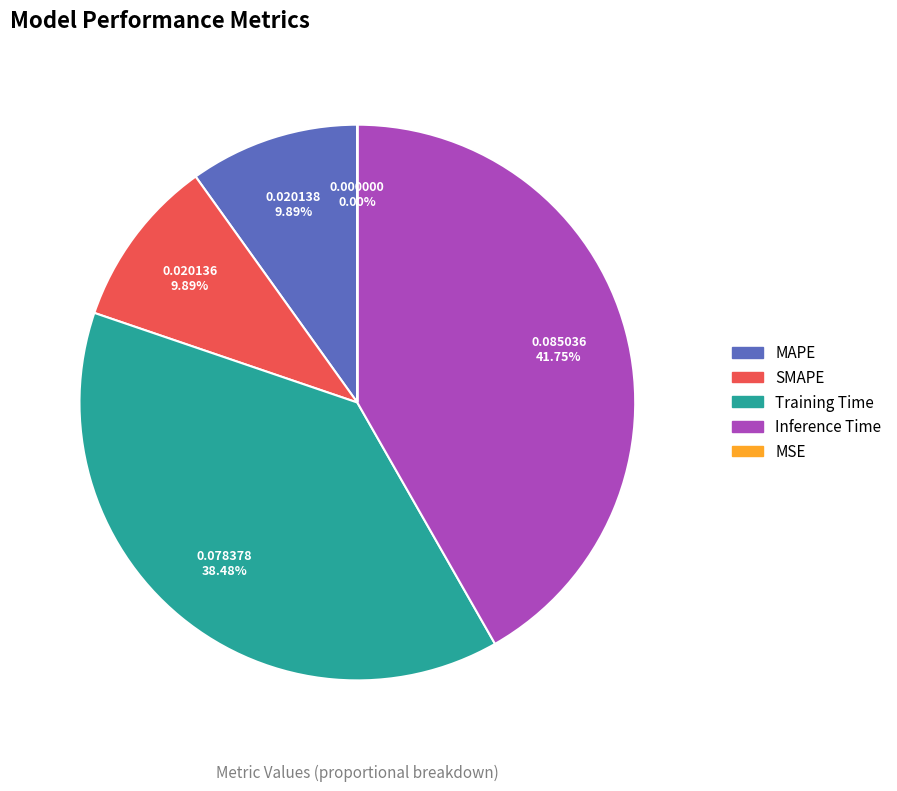

Do SMAPE and Inference Time together represent more than half of the pie?

Yes